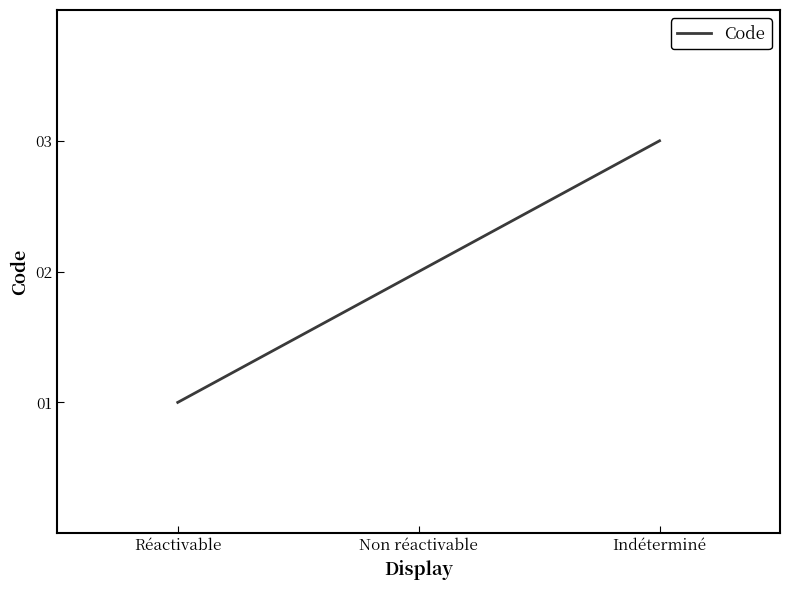

Does the chart have visible grid lines?

No